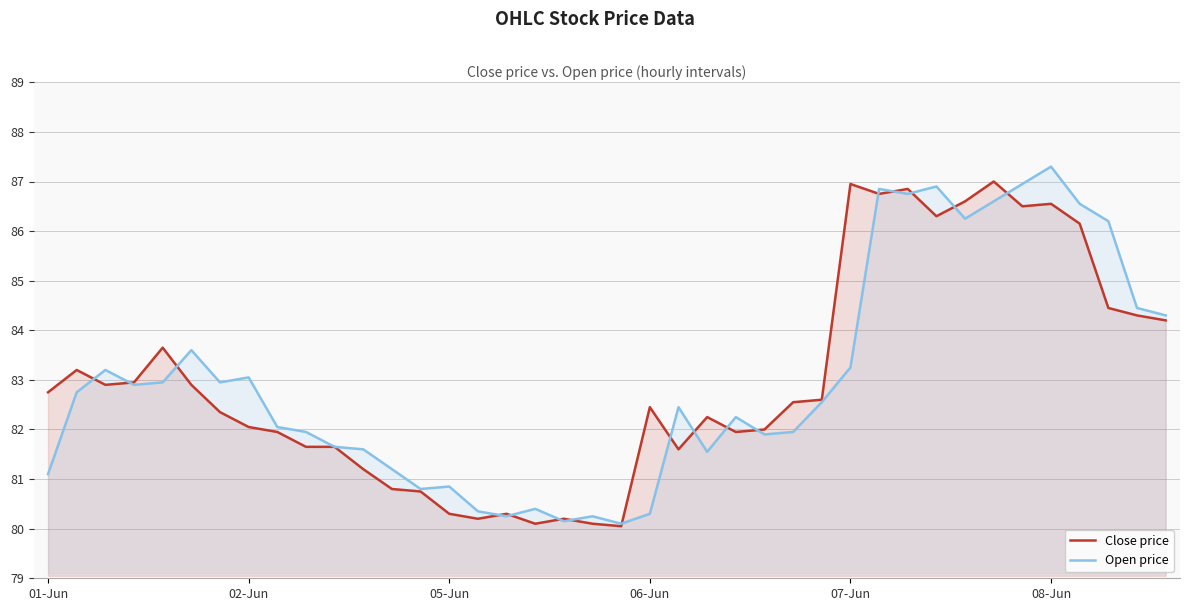

What are all the series names shown in the legend?

Close price, Open price